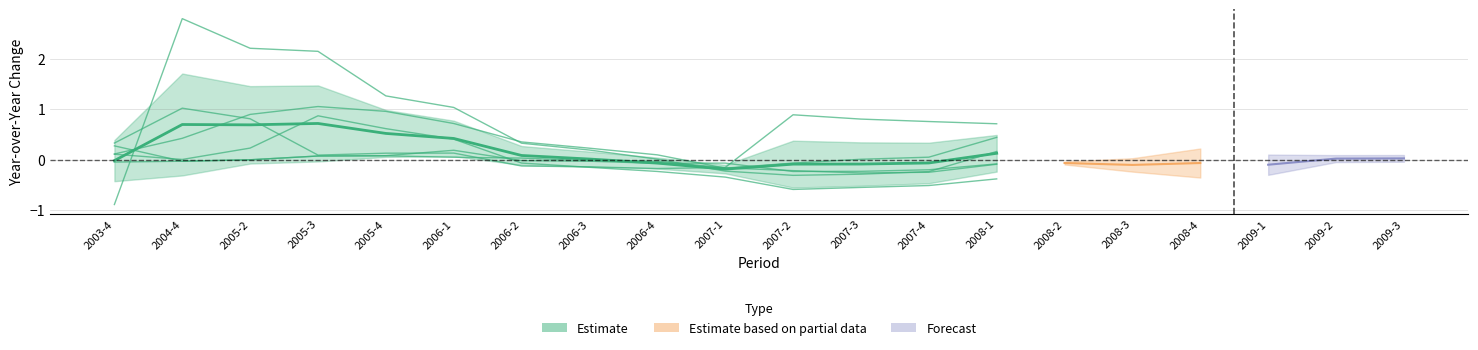

Reading left to right, transcribe all the data shown in this chart.

net_selling_rate: 0.3	-0.0	-0.0	0.1	0.1	0.2	-0.0	-0.0	-0.1	-0.1	-0.2	-0.2	-0.2	-0.1	-0.2	-0.2	-0.2	-0.1	-0.0	-0.0
gross_selling_rate: -0.0	-0.0	-0.0	0.1	0.1	0.0	0.0	-0.0	-0.0	-0.2	-0.2	-0.3	-0.3	-0.1	-0.1	-0.0	-0.0	-0.1	0.0	0.0
net_profit_atsopc: -0.9	2.8	2.2	2.2	1.3	1.0	0.3	0.2	0.0	-0.2	-0.3	-0.3	-0.2	0.2	0.1	0.0	0.1	0.0	0.0	0.0
np_per_share: 0.3	1.0	0.8	0.1	0.1	0.1	-0.1	-0.1	-0.2	-0.2	0.9	0.8	0.8	0.7	-0.5	-0.5	-0.5	-0.5	0.1	0.1
net_interest_of_total_assets: 0.1	0.0	0.2	0.9	0.6	0.4	-0.1	-0.2	-0.2	-0.3	-0.6	-0.6	-0.5	-0.4	-0.2	-0.3	-0.3	-0.2	-0.1	-0.1
total_revenue: 0.1	0.4	0.9	1.1	1.0	0.7	0.4	0.2	0.1	-0.2	-0.1	0.0	0.0	0.4	0.5	0.3	0.4	0.2	0.1	0.1